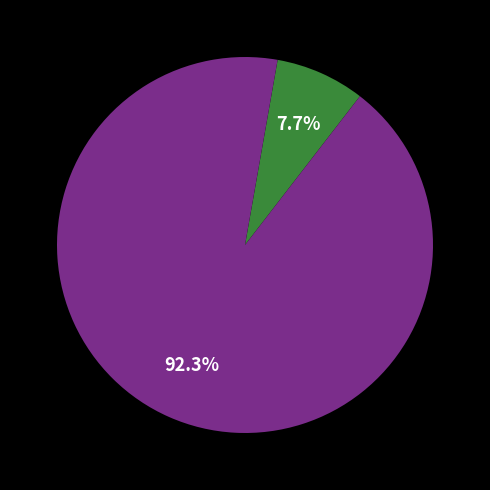

Does any single category account for the majority?

Yes